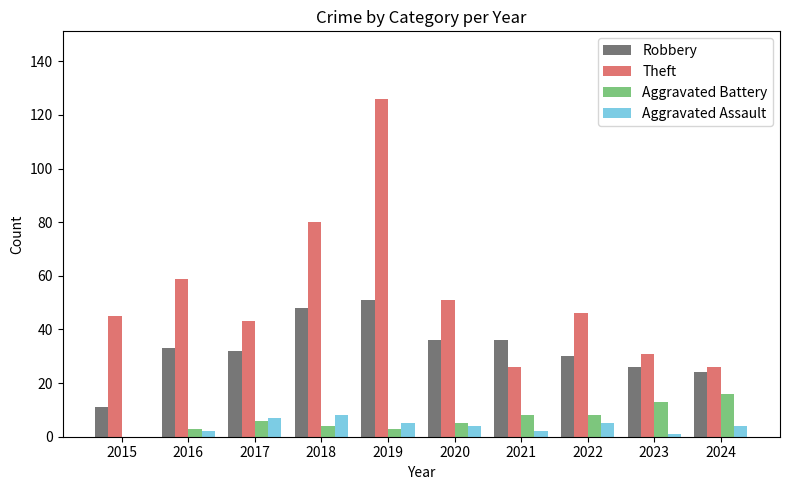

Is the value of Robbery at 2020 greater than the value of Theft at 2015?

No